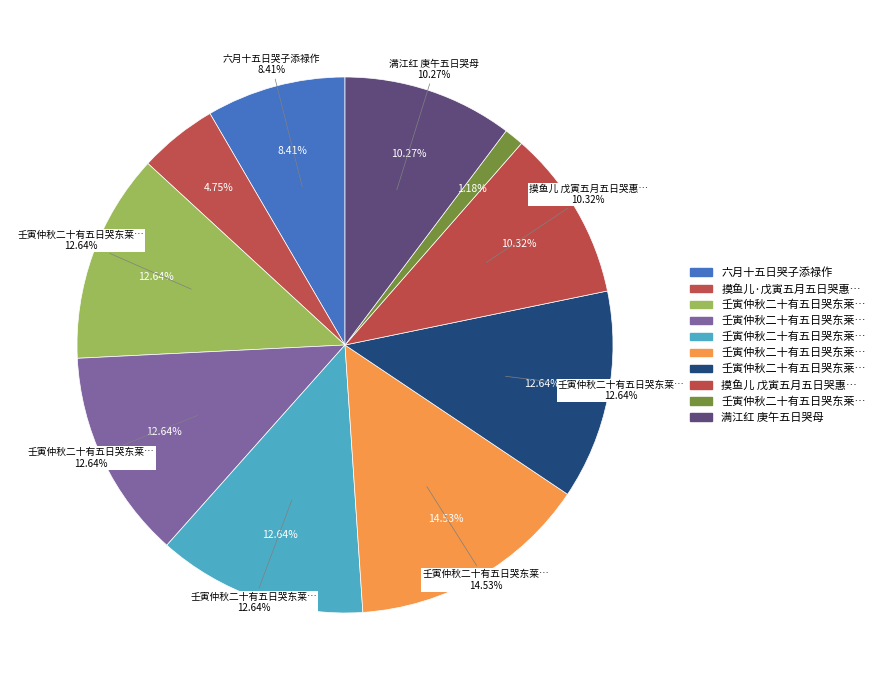

Which slice is the largest?

壬寅仲秋二十有五日哭东莱先生之墓